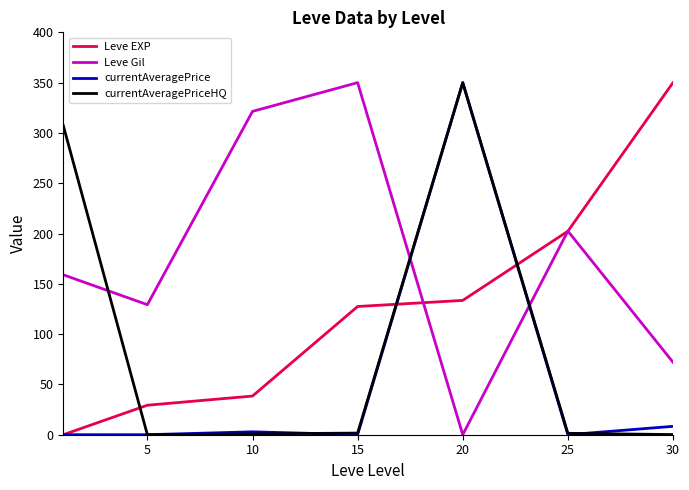

What is the sum of all currentAveragePriceHQ values?

661.4